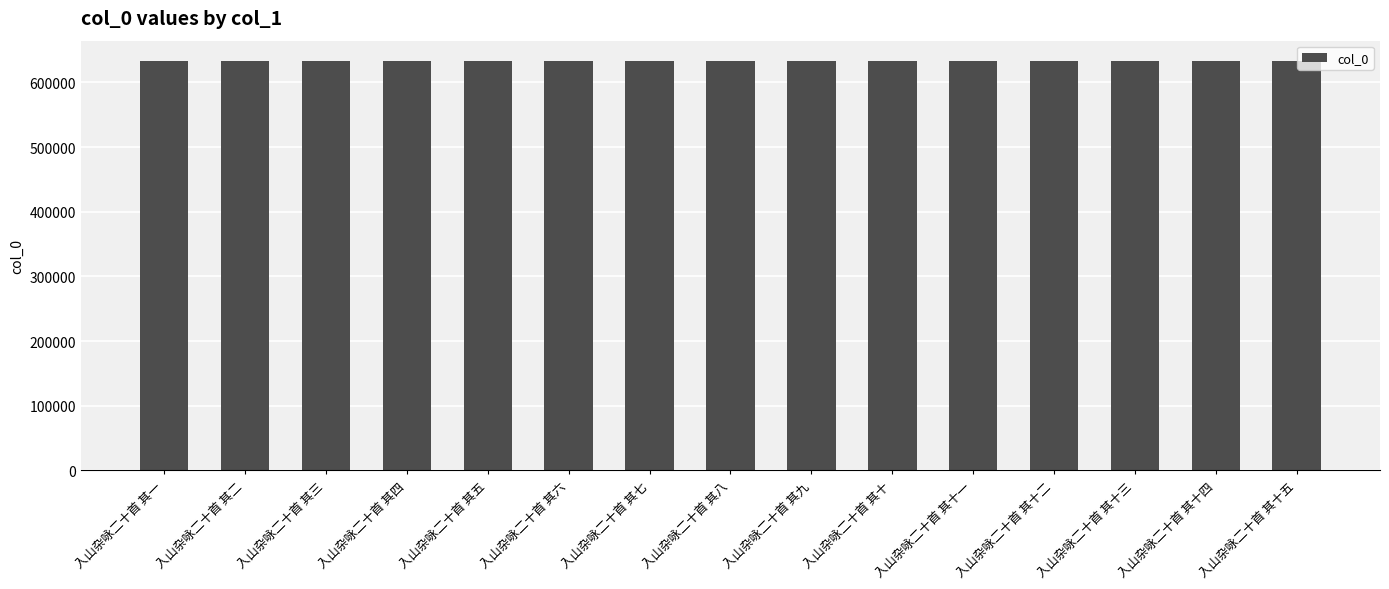

True or false: the data shows 633033 at 入山杂咏二十首 其十三.

True